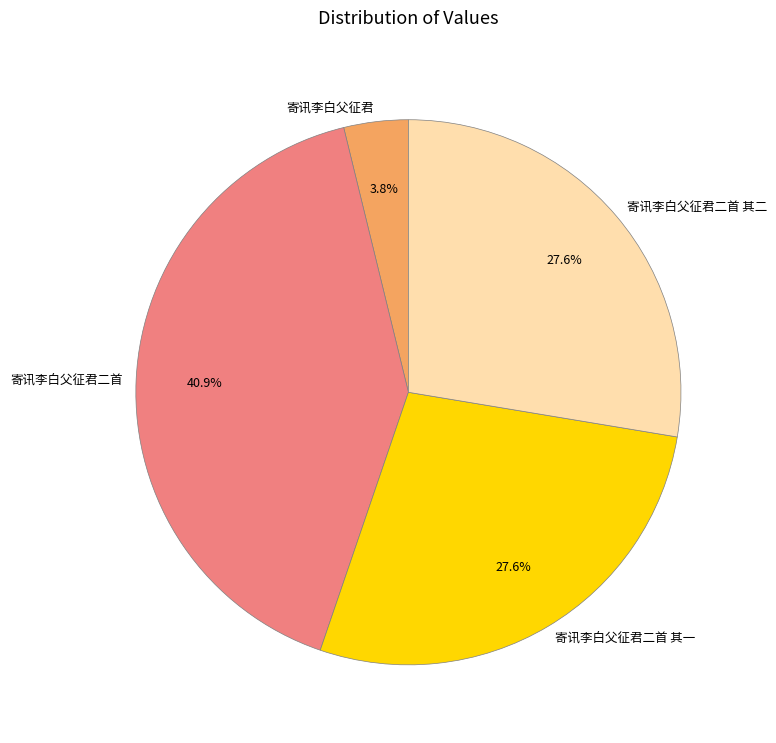

Is it true that 寄讯李白父征君二首 其二 is 15% of the pie?

False